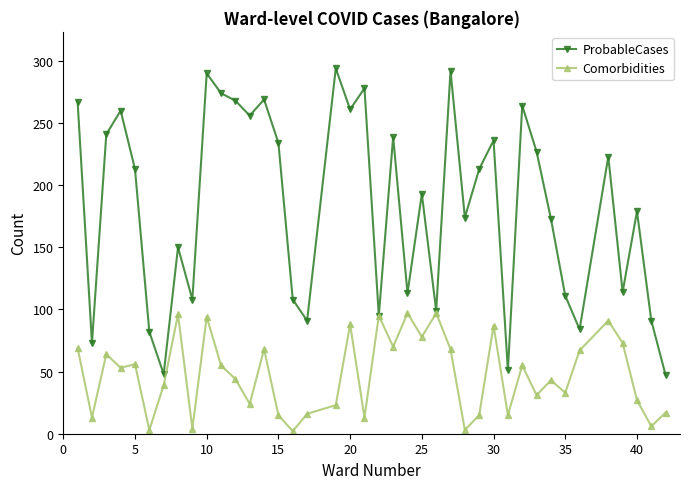

List the series in order of their overall mean, lowest first.

Comorbidities, ProbableCases